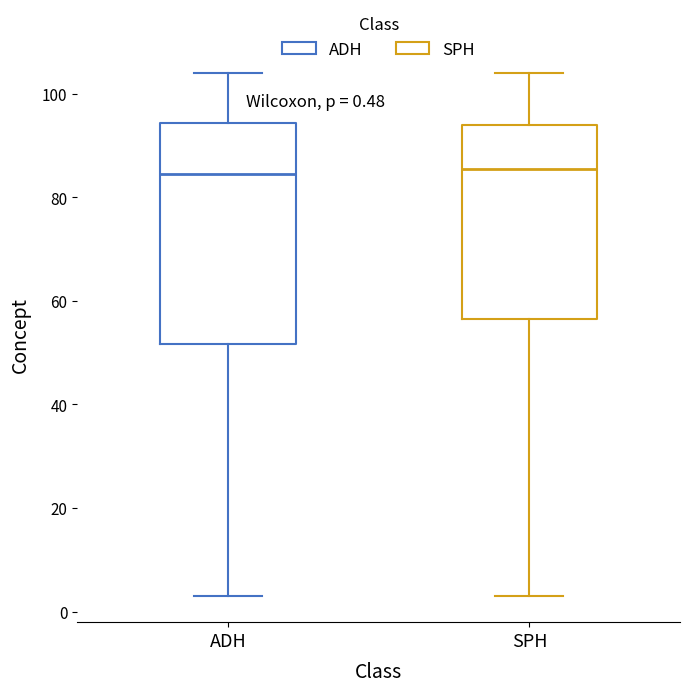

Which box is the tallest, from its lower edge to its upper edge?

ADH